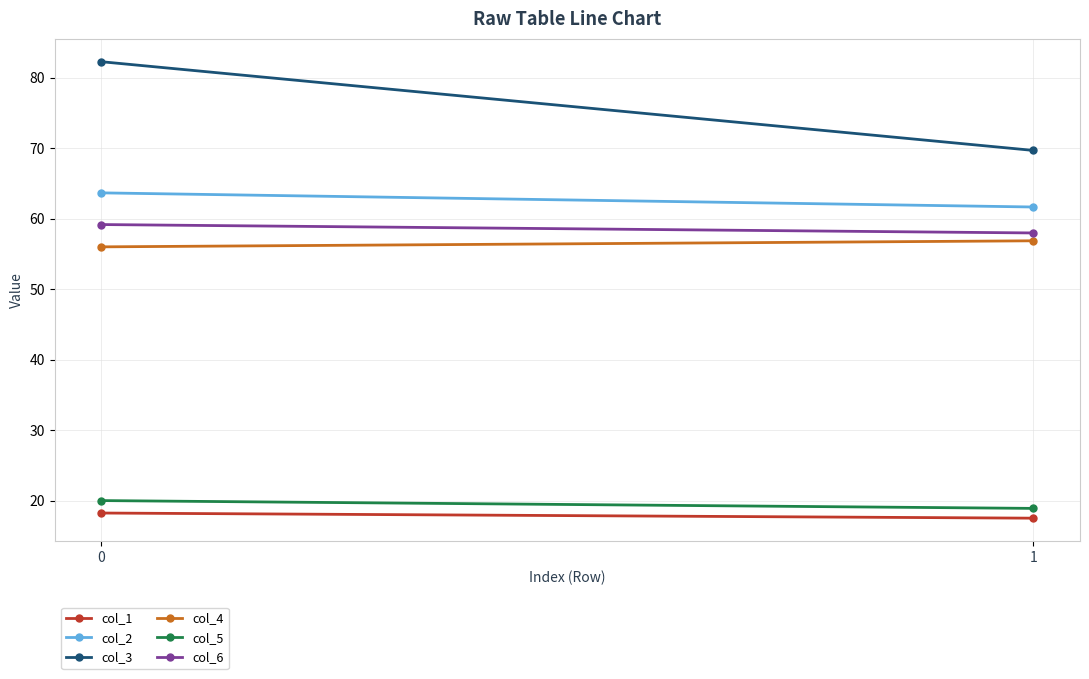

Reading left to right, extract all data points from this chart.

col_1: 0=18.3	1=17.5
col_2: 0=63.7	1=61.7
col_3: 0=82.2	1=69.7
col_4: 0=56.0	1=56.9
col_5: 0=20.0	1=18.9
col_6: 0=59.2	1=58.0